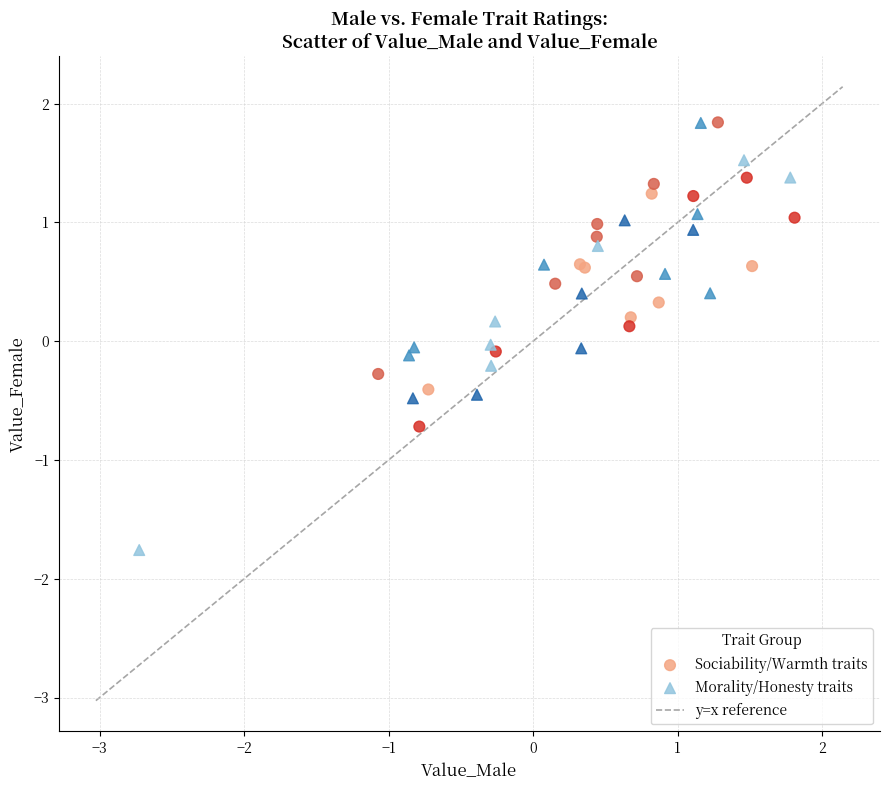

Which series reaches the minimum Y coordinate?

Morality/Honesty traits